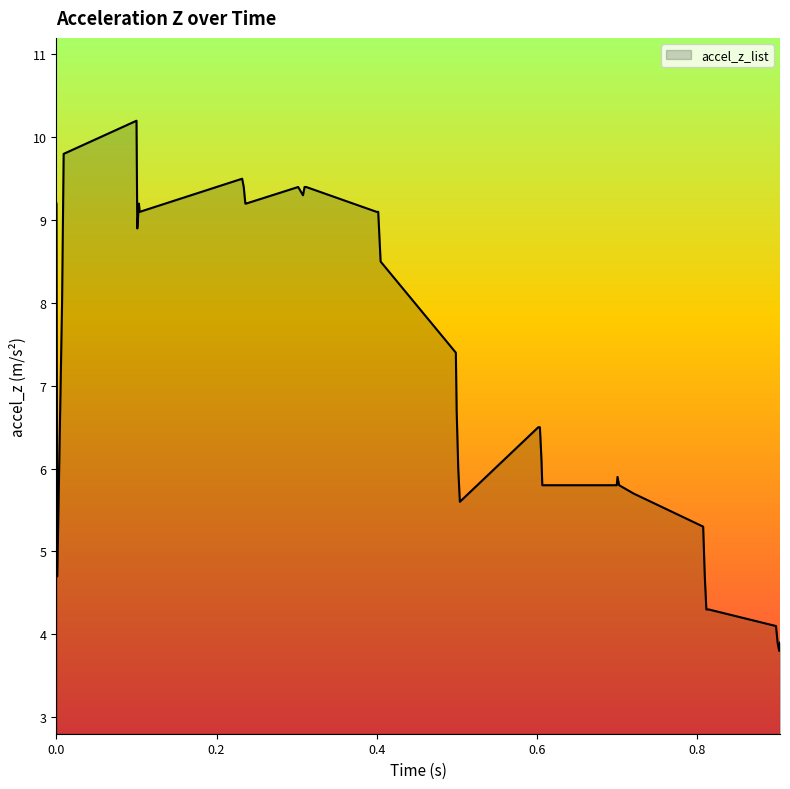

What is the maximum value shown in the chart?

10.2